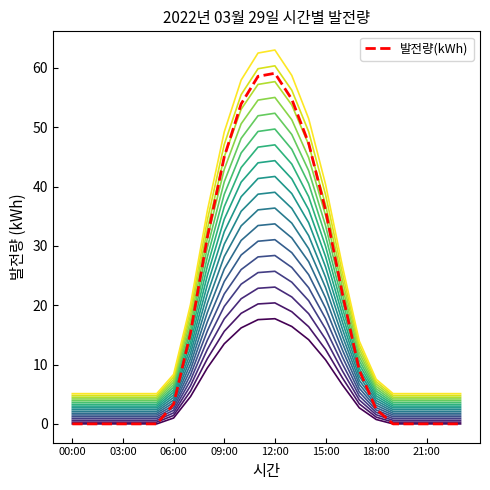

The value at 12:00 is 86.3. True or false?

False